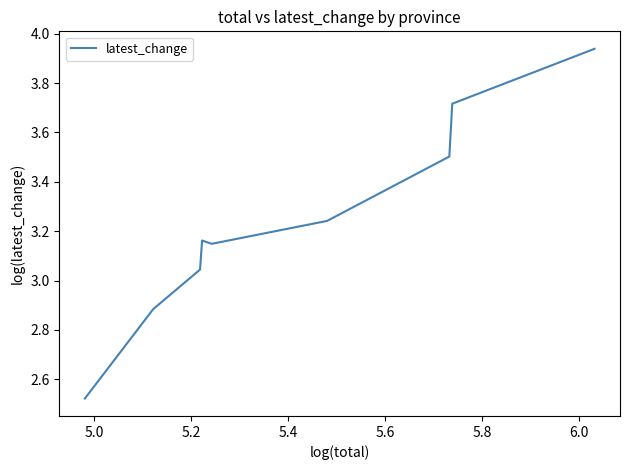

What is the average value?

3.2